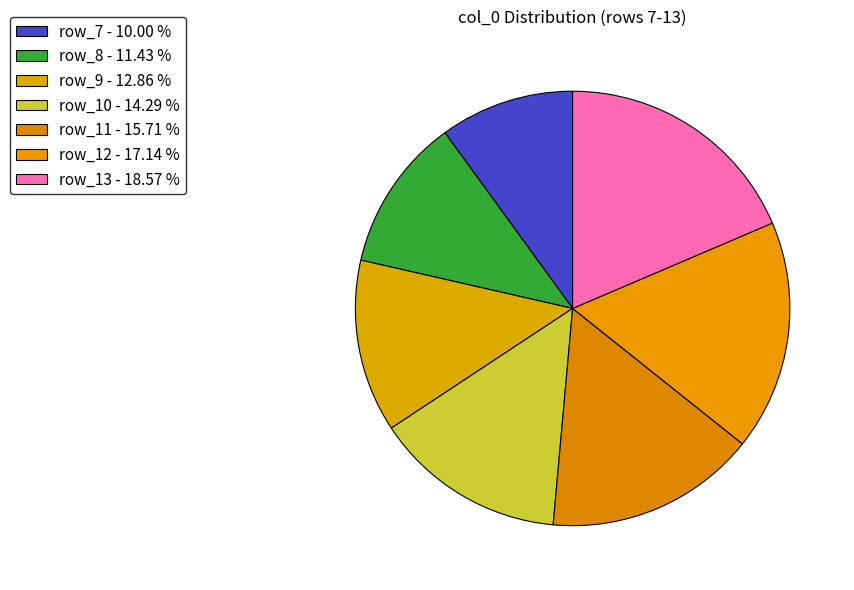

Count the number of slices in the pie.

7